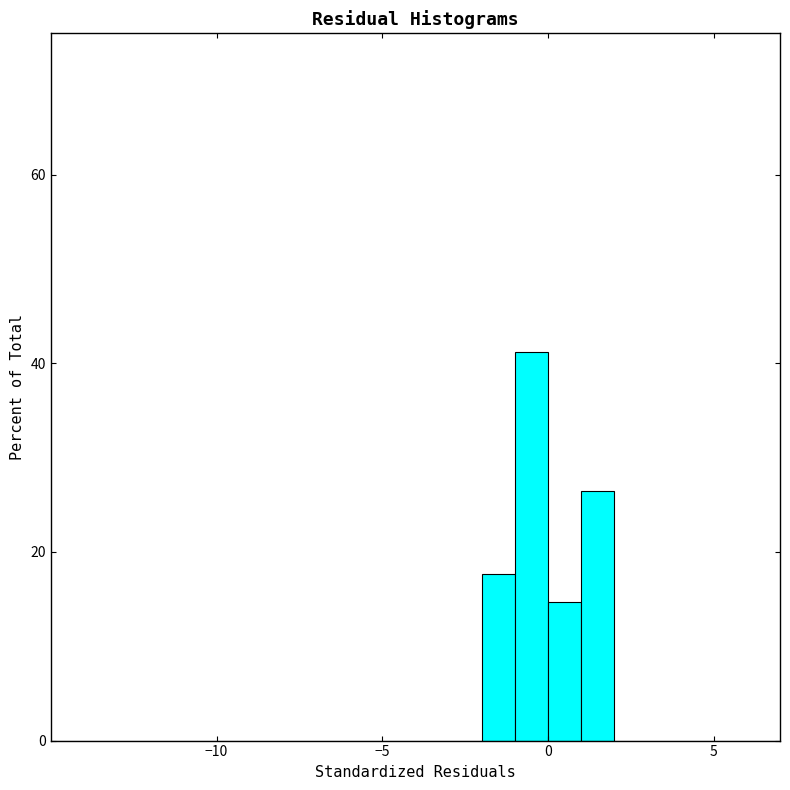

Around what value on the x-axis is the tallest bar? Give the approximate position of its centre, as read against the axis.

-0.5